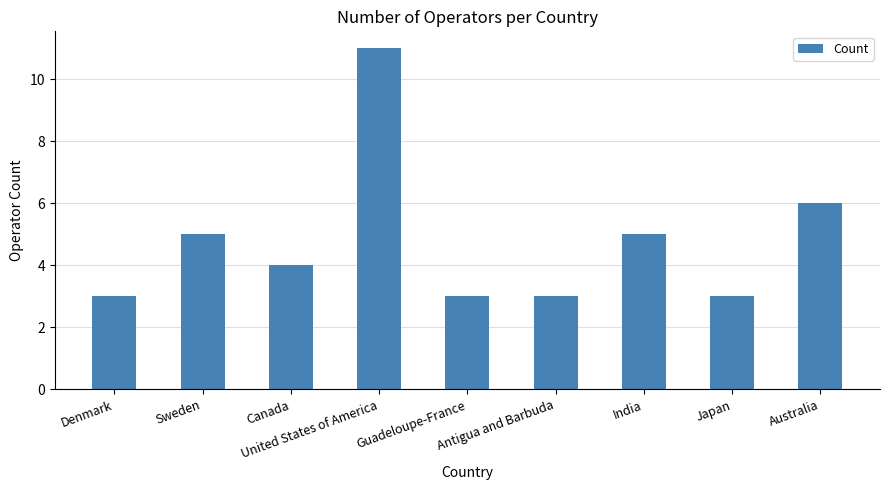

Count the values in the range 3 to 5.

7